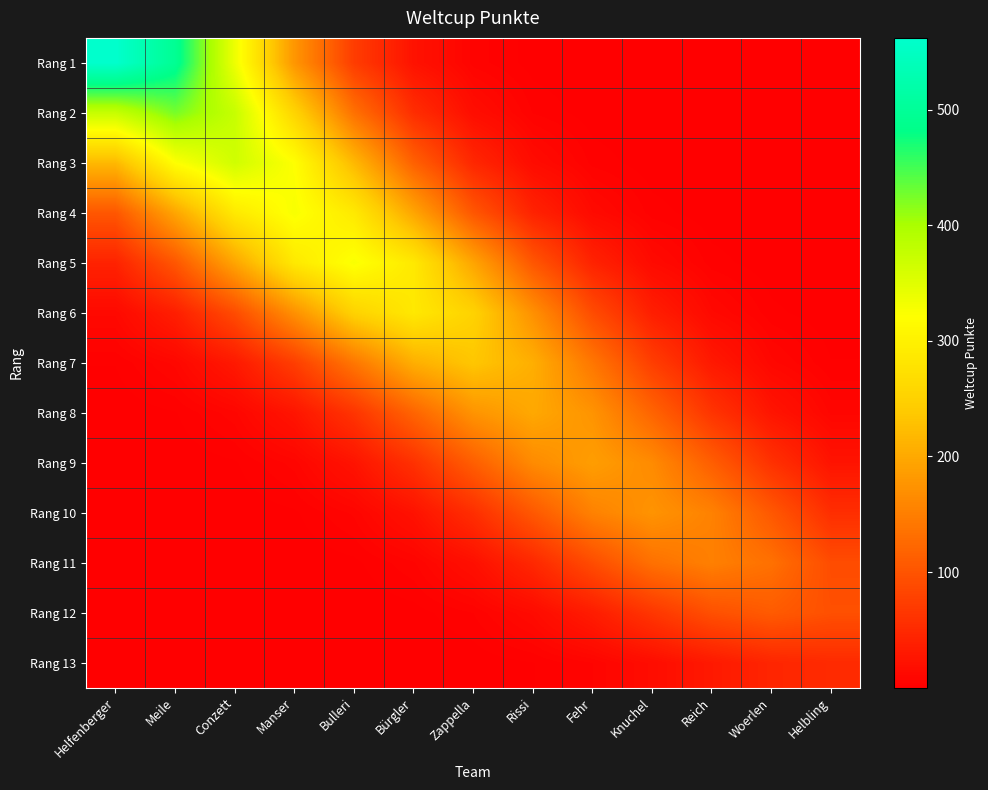

Reading left to right, list all the values displayed in this chart.

Rang 1: Helfenberger=562.0	Meile=494.4	Conzett=336.5	Manser=177.3	Bulleri=72.3	Bürgler=22.8	Zappella=5.6	Rissi=1.1	Fehr=0.2	Knuchel=0.0	Reich=0.0	Woerlen=0.0	Helbling=0.0
Rang 2: Helfenberger=373.9	Meile=425.0	Conzett=373.9	Manser=254.5	Bulleri=134.1	Bürgler=54.6	Zappella=17.2	Rissi=4.2	Fehr=0.8	Knuchel=0.1	Reich=0.0	Woerlen=0.0	Helbling=0.0
Rang 3: Helfenberger=218.6	Meile=321.1	Conzett=365.0	Manser=321.1	Bulleri=218.6	Bürgler=115.1	Zappella=46.9	Rissi=14.8	Fehr=3.6	Knuchel=0.7	Reich=0.1	Woerlen=0.0	Helbling=0.0
Rang 4: Helfenberger=103.1	Meile=195.8	Conzett=287.7	Manser=327.0	Bulleri=287.7	Bürgler=195.8	Zappella=103.1	Rissi=42.0	Fehr=13.3	Knuchel=3.2	Reich=0.6	Woerlen=0.1	Helbling=0.0
Rang 5: Helfenberger=41.9	Meile=102.8	Conzett=195.2	Manser=286.8	Bulleri=326.0	Bürgler=286.8	Zappella=195.2	Rissi=102.8	Fehr=41.9	Knuchel=13.2	Reich=3.2	Woerlen=0.6	Helbling=0.1
Rang 6: Helfenberger=11.6	Meile=36.8	Conzett=90.2	Manser=171.3	Bulleri=251.6	Bürgler=286.0	Zappella=251.6	Rissi=171.3	Fehr=90.2	Knuchel=36.8	Reich=11.6	Woerlen=2.8	Helbling=0.5
Rang 7: Helfenberger=2.3	Meile=9.5	Conzett=30.2	Manser=74.1	Bulleri=140.7	Bürgler=206.7	Zappella=235.0	Rissi=206.7	Fehr=140.7	Knuchel=74.1	Reich=30.2	Woerlen=9.5	Helbling=2.3
Rang 8: Helfenberger=0.4	Meile=2.0	Conzett=8.1	Manser=25.6	Bulleri=62.8	Bürgler=119.2	Zappella=175.1	Rissi=199.0	Fehr=175.1	Knuchel=119.2	Reich=62.8	Woerlen=25.6	Helbling=8.1
Rang 9: Helfenberger=0.1	Meile=0.3	Conzett=1.9	Manser=7.6	Bulleri=24.0	Bürgler=59.0	Zappella=112.0	Rissi=164.5	Fehr=187.0	Knuchel=164.5	Reich=112.0	Woerlen=59.0	Helbling=24.0
Rang 10: Helfenberger=0.0	Meile=0.0	Conzett=0.3	Manser=1.7	Bulleri=7.1	Bürgler=22.5	Zappella=55.2	Rissi=104.8	Fehr=153.9	Knuchel=175.0	Reich=153.9	Woerlen=104.8	Helbling=55.2
Rang 11: Helfenberger=0.0	Meile=0.0	Conzett=0.0	Manser=0.3	Bulleri=1.5	Bürgler=6.2	Zappella=19.5	Rissi=47.9	Fehr=91.0	Knuchel=133.7	Reich=152.0	Woerlen=133.7	Helbling=91.0
Rang 12: Helfenberger=0.0	Meile=0.0	Conzett=0.0	Manser=0.0	Bulleri=0.2	Bürgler=1.1	Zappella=4.4	Rissi=13.9	Fehr=34.1	Knuchel=64.7	Reich=95.0	Woerlen=108.0	Helbling=95.0
Rang 13: Helfenberger=0.0	Meile=0.0	Conzett=0.0	Manser=0.0	Bulleri=0.0	Bürgler=0.1	Zappella=0.5	Rissi=2.1	Fehr=6.6	Knuchel=16.1	Reich=30.5	Woerlen=44.9	Helbling=51.0